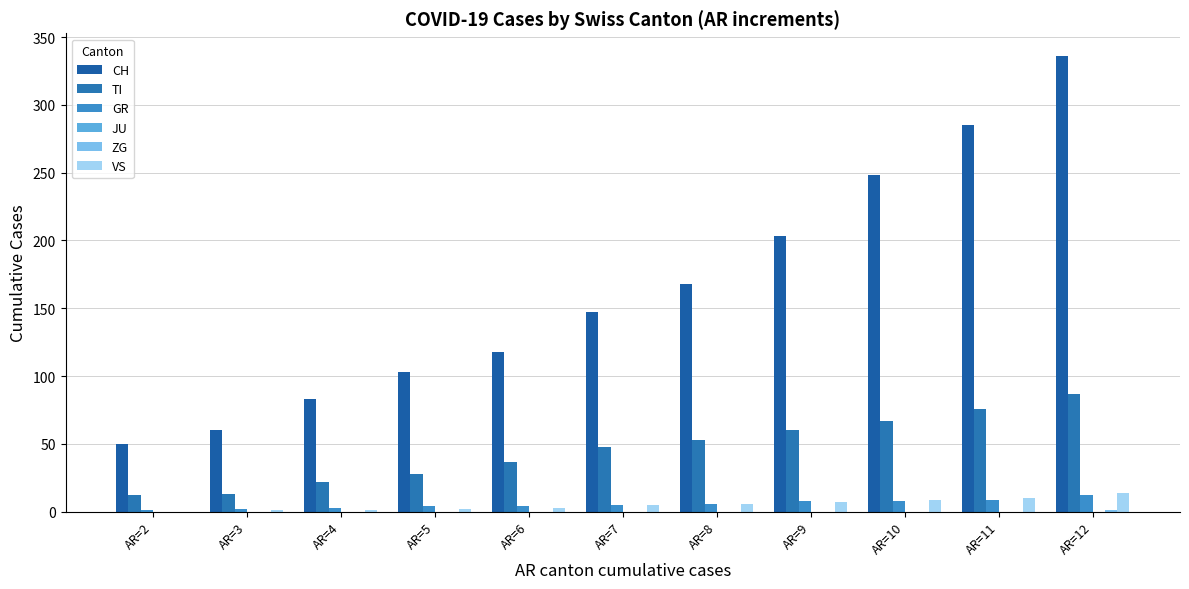

At which label does TI reach its minimum?

AR=2